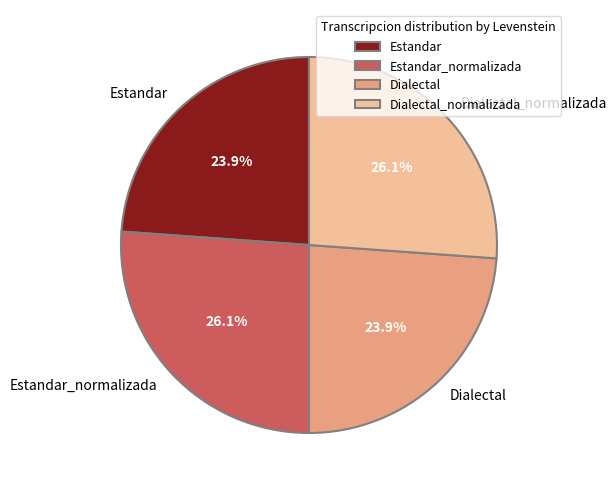

True or false: Dialectal accounts for 24% of the total.

True